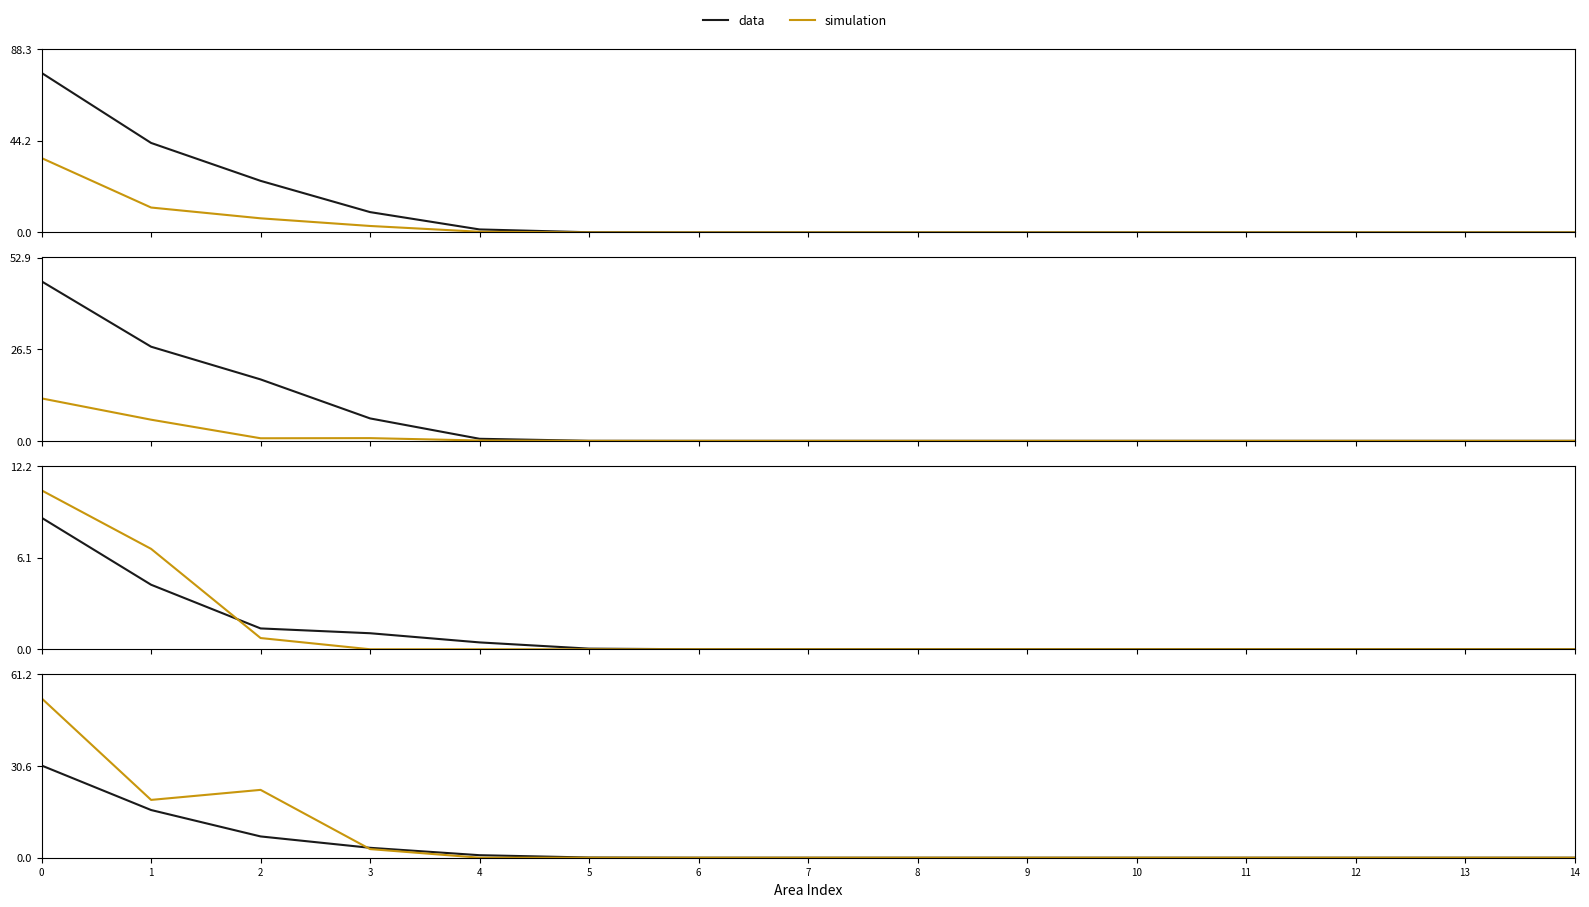

What is the difference between the Female Dipheria (All Ages) values at 3 and 14?

2.9